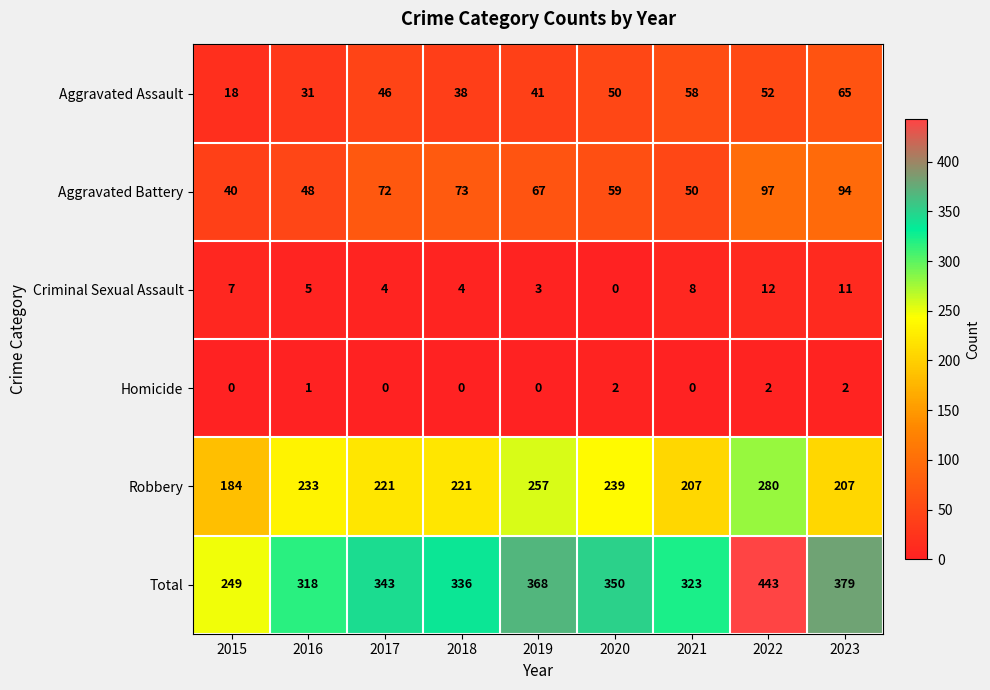

Rank the series at 2016 from highest to lowest value.

Total, Robbery, Aggravated Battery, Aggravated Assault, Criminal Sexual Assault, Homicide